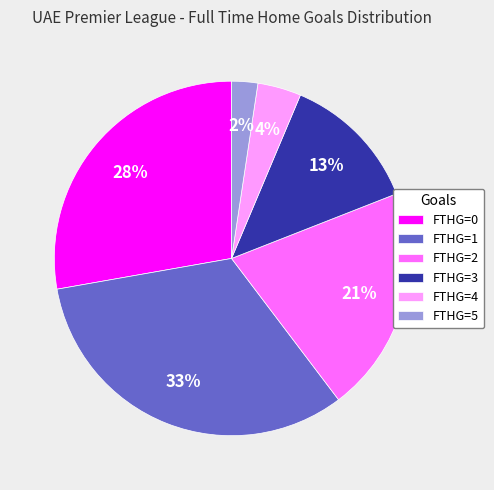

Which category has the biggest portion of the pie?

FTHG=1